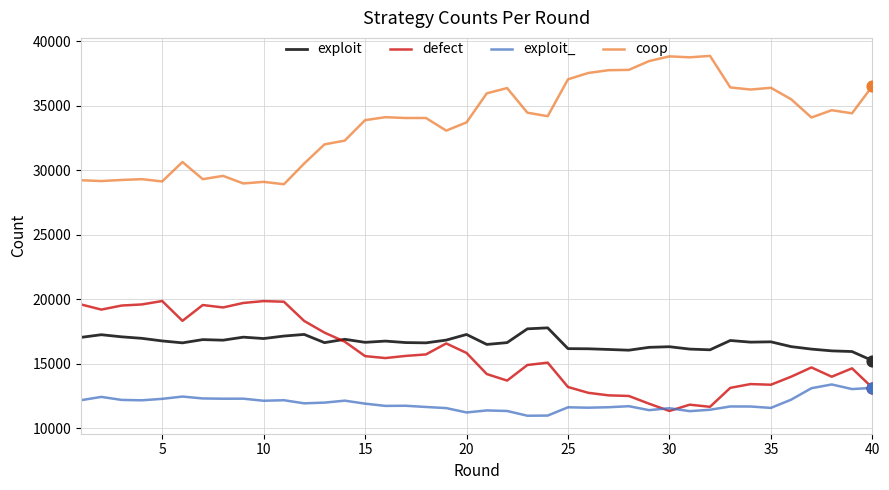

Which series has the largest total across all categories?

coop